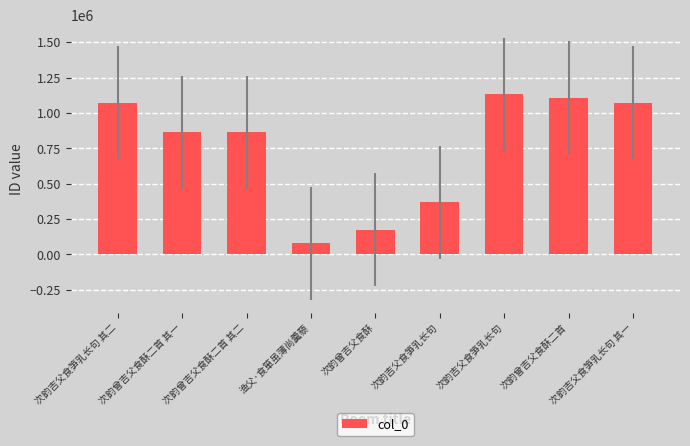

True or false: the data shows 388743 at 次韵曾吉父食酥二首.

False